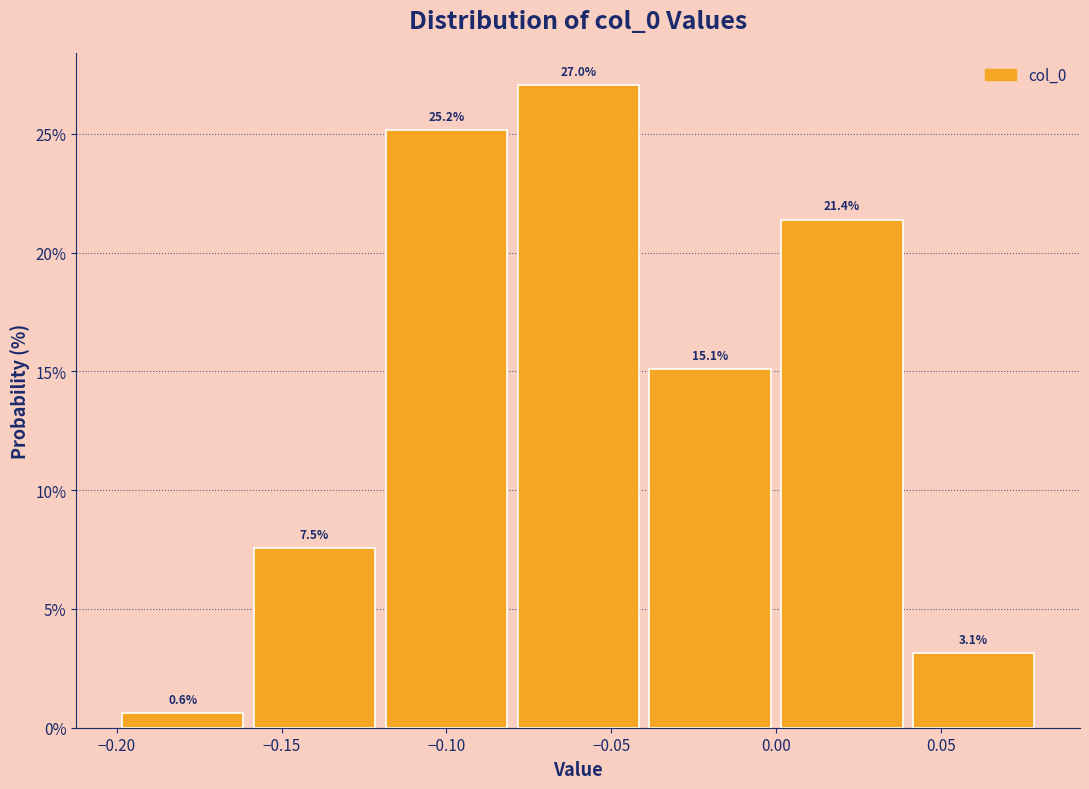

What is the height of the bar covering 0.04 to 0.08 on the x-axis?

3.1